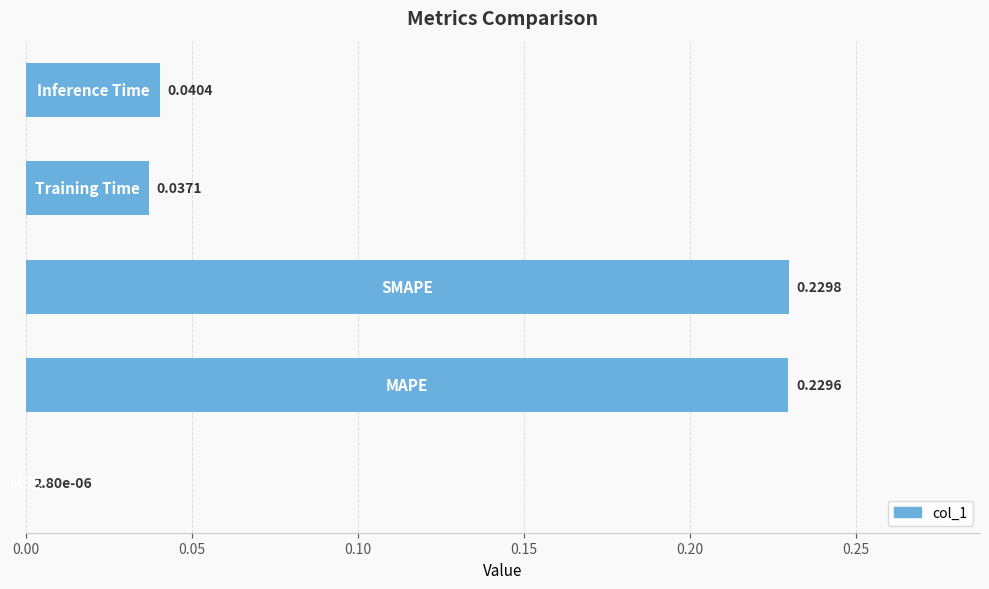

What is the sum of all values?

0.5